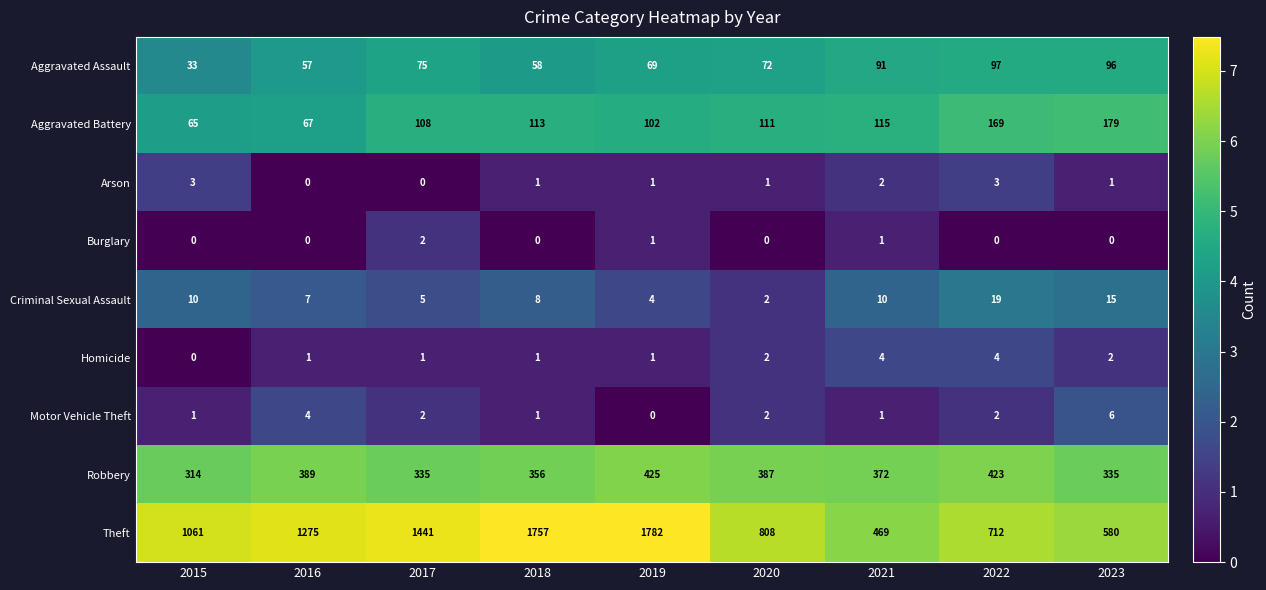

The Aggravated Battery series shows 115 at 2021. True or false?

True